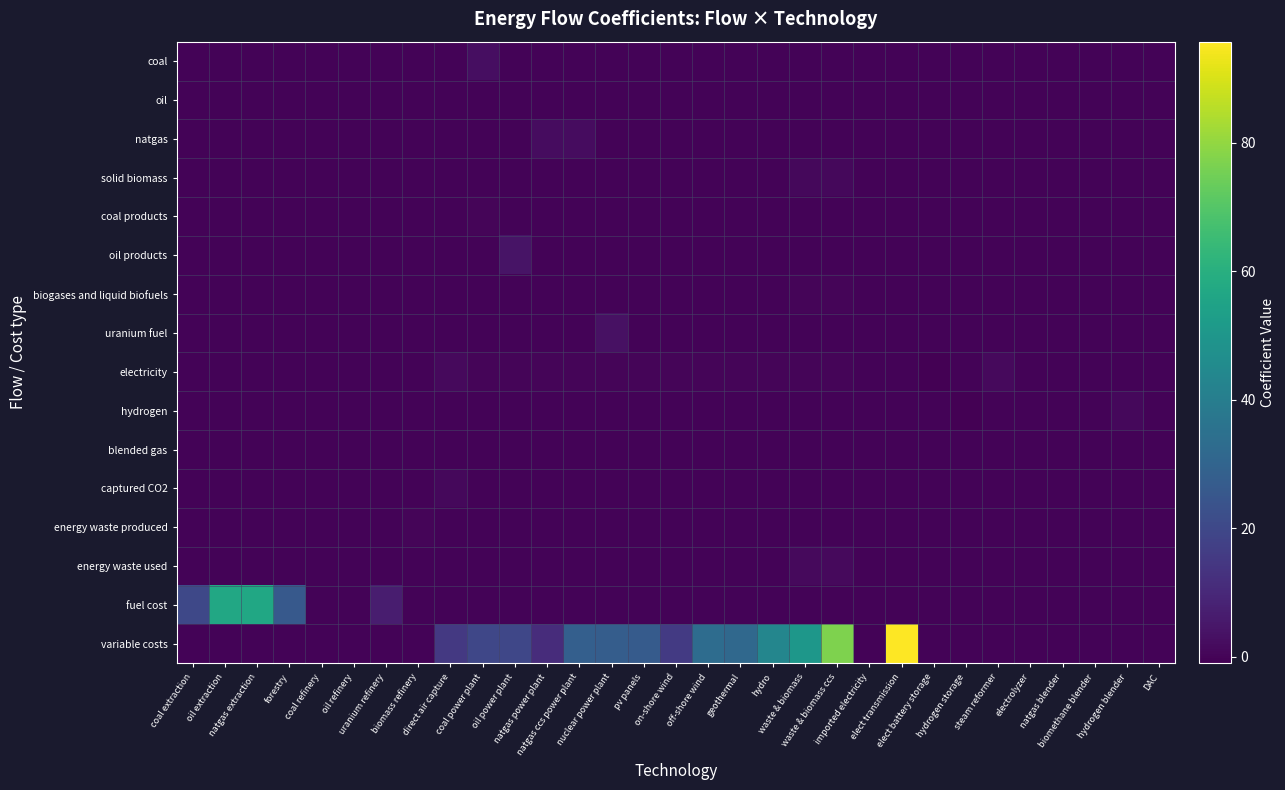

Reading right to left, transcribe all the data shown in this chart.

coal: DAC=0.0	hydrogen blender=0.0	biomethane blender=0.0	natgas blender=0.0	electrolyzer=0.0	steam reformer=0.0	hydrogen storage=0.0	elect battery storage=0.0	elect transmission=0.0	imported electricity=0.0	waste & biomass ccs=0.0	waste & biomass=0.0	hydro=0.0	geothermal=0.0	off-shore wind=0.0	on-shore wind=0.0	pv panels=0.0	nuclear power plant=0.0	natgas ccs power plant=0.0	natgas power plant=0.0	oil power plant=0.0	coal power plant=2.4	direct air capture=0.0	biomass refinery=0.0	uranium refinery=0.0	oil refinery=0.0	coal refinery=0.0	forestry=0.0	natgas extraction=0.0	oil extraction=0.0	coal extraction=0.0
oil: DAC=0.0	hydrogen blender=0.0	biomethane blender=0.0	natgas blender=0.0	electrolyzer=0.0	steam reformer=0.0	hydrogen storage=0.0	elect battery storage=0.0	elect transmission=0.0	imported electricity=0.0	waste & biomass ccs=0.0	waste & biomass=0.0	hydro=0.0	geothermal=0.0	off-shore wind=0.0	on-shore wind=0.0	pv panels=0.0	nuclear power plant=0.0	natgas ccs power plant=0.0	natgas power plant=0.0	oil power plant=0.1	coal power plant=0.0	direct air capture=0.0	biomass refinery=0.0	uranium refinery=0.0	oil refinery=0.0	coal refinery=0.0	forestry=0.0	natgas extraction=0.0	oil extraction=0.0	coal extraction=0.0
natgas: DAC=0.0	hydrogen blender=0.0	biomethane blender=0.0	natgas blender=0.0	electrolyzer=0.0	steam reformer=0.0	hydrogen storage=0.0	elect battery storage=0.0	elect transmission=0.0	imported electricity=0.0	waste & biomass ccs=0.0	waste & biomass=0.0	hydro=0.0	geothermal=0.0	off-shore wind=0.0	on-shore wind=0.0	pv panels=0.0	nuclear power plant=0.0	natgas ccs power plant=2.3	natgas power plant=2.3	oil power plant=0.0	coal power plant=0.0	direct air capture=0.0	biomass refinery=0.0	uranium refinery=0.0	oil refinery=0.0	coal refinery=0.0	forestry=0.0	natgas extraction=0.0	oil extraction=0.0	coal extraction=0.0
solid biomass: DAC=0.0	hydrogen blender=0.0	biomethane blender=0.0	natgas blender=0.0	electrolyzer=0.0	steam reformer=0.0	hydrogen storage=0.0	elect battery storage=0.0	elect transmission=0.0	imported electricity=0.0	waste & biomass ccs=0.9	waste & biomass=0.9	hydro=0.0	geothermal=0.0	off-shore wind=0.0	on-shore wind=0.0	pv panels=0.0	nuclear power plant=0.0	natgas ccs power plant=0.0	natgas power plant=0.0	oil power plant=0.0	coal power plant=0.0	direct air capture=0.0	biomass refinery=0.0	uranium refinery=0.0	oil refinery=0.0	coal refinery=0.0	forestry=0.0	natgas extraction=0.0	oil extraction=0.0	coal extraction=0.0
coal products: DAC=0.0	hydrogen blender=0.0	biomethane blender=0.0	natgas blender=0.0	electrolyzer=0.0	steam reformer=0.0	hydrogen storage=0.0	elect battery storage=0.0	elect transmission=0.0	imported electricity=0.0	waste & biomass ccs=0.0	waste & biomass=0.0	hydro=0.0	geothermal=0.0	off-shore wind=0.0	on-shore wind=0.0	pv panels=0.0	nuclear power plant=0.0	natgas ccs power plant=0.0	natgas power plant=0.0	oil power plant=0.0	coal power plant=0.3	direct air capture=0.0	biomass refinery=0.0	uranium refinery=0.0	oil refinery=0.0	coal refinery=0.0	forestry=0.0	natgas extraction=0.0	oil extraction=0.0	coal extraction=0.0
oil products: DAC=0.0	hydrogen blender=0.0	biomethane blender=0.0	natgas blender=0.0	electrolyzer=0.0	steam reformer=0.0	hydrogen storage=0.0	elect battery storage=0.0	elect transmission=0.0	imported electricity=0.0	waste & biomass ccs=0.0	waste & biomass=0.0	hydro=0.0	geothermal=0.0	off-shore wind=0.0	on-shore wind=0.0	pv panels=0.0	nuclear power plant=0.0	natgas ccs power plant=0.0	natgas power plant=0.0	oil power plant=4.1	coal power plant=0.0	direct air capture=0.0	biomass refinery=0.0	uranium refinery=0.0	oil refinery=0.0	coal refinery=0.0	forestry=0.0	natgas extraction=0.0	oil extraction=0.0	coal extraction=0.0
biogases and liquid biofuels: DAC=0.0	hydrogen blender=0.0	biomethane blender=0.0	natgas blender=0.0	electrolyzer=0.0	steam reformer=0.0	hydrogen storage=0.0	elect battery storage=0.0	elect transmission=0.0	imported electricity=0.0	waste & biomass ccs=0.4	waste & biomass=0.4	hydro=0.0	geothermal=0.0	off-shore wind=0.0	on-shore wind=0.0	pv panels=0.0	nuclear power plant=0.0	natgas ccs power plant=0.0	natgas power plant=0.0	oil power plant=0.0	coal power plant=0.0	direct air capture=0.0	biomass refinery=0.0	uranium refinery=0.0	oil refinery=0.0	coal refinery=0.0	forestry=0.0	natgas extraction=0.0	oil extraction=0.0	coal extraction=0.0
uranium fuel: DAC=0.0	hydrogen blender=0.0	biomethane blender=0.0	natgas blender=0.0	electrolyzer=0.0	steam reformer=0.0	hydrogen storage=0.0	elect battery storage=0.0	elect transmission=0.0	imported electricity=0.0	waste & biomass ccs=0.0	waste & biomass=0.0	hydro=0.0	geothermal=0.0	off-shore wind=0.0	on-shore wind=0.0	pv panels=0.0	nuclear power plant=3.4	natgas ccs power plant=0.0	natgas power plant=0.0	oil power plant=0.0	coal power plant=0.0	direct air capture=0.0	biomass refinery=0.0	uranium refinery=0.0	oil refinery=0.0	coal refinery=0.0	forestry=0.0	natgas extraction=0.0	oil extraction=0.0	coal extraction=0.0
electricity: DAC=0.0	hydrogen blender=0.0	biomethane blender=0.0	natgas blender=0.0	electrolyzer=0.0	steam reformer=1.2	hydrogen storage=0.0	elect battery storage=-1.1	elect transmission=0.1	imported electricity=0.0	waste & biomass ccs=0.1	waste & biomass=0.1	hydro=0.1	geothermal=0.1	off-shore wind=0.1	on-shore wind=0.1	pv panels=0.1	nuclear power plant=0.1	natgas ccs power plant=0.1	natgas power plant=0.1	oil power plant=0.1	coal power plant=0.1	direct air capture=1.5	biomass refinery=0.0	uranium refinery=0.0	oil refinery=0.0	coal refinery=0.0	forestry=0.0	natgas extraction=0.0	oil extraction=0.0	coal extraction=0.0
hydrogen: DAC=0.0	hydrogen blender=1.0	biomethane blender=0.0	natgas blender=0.0	electrolyzer=0.0	steam reformer=0.0	hydrogen storage=-1.1	elect battery storage=0.0	elect transmission=0.0	imported electricity=0.0	waste & biomass ccs=0.0	waste & biomass=0.0	hydro=0.0	geothermal=0.0	off-shore wind=0.0	on-shore wind=0.0	pv panels=0.0	nuclear power plant=0.0	natgas ccs power plant=0.0	natgas power plant=0.0	oil power plant=0.0	coal power plant=0.0	direct air capture=0.0	biomass refinery=0.0	uranium refinery=0.0	oil refinery=0.0	coal refinery=0.0	forestry=0.0	natgas extraction=0.0	oil extraction=0.0	coal extraction=0.0
blended gas: DAC=0.0	hydrogen blender=0.0	biomethane blender=0.0	natgas blender=0.0	electrolyzer=0.0	steam reformer=0.0	hydrogen storage=0.0	elect battery storage=0.0	elect transmission=0.0	imported electricity=0.0	waste & biomass ccs=0.0	waste & biomass=0.0	hydro=0.0	geothermal=0.0	off-shore wind=0.0	on-shore wind=0.0	pv panels=0.0	nuclear power plant=0.0	natgas ccs power plant=0.0	natgas power plant=0.0	oil power plant=0.0	coal power plant=0.0	direct air capture=0.0	biomass refinery=0.0	uranium refinery=0.0	oil refinery=0.0	coal refinery=0.0	forestry=0.0	natgas extraction=0.0	oil extraction=0.0	coal extraction=0.0
captured CO2: DAC=0.0	hydrogen blender=0.0	biomethane blender=0.0	natgas blender=0.0	electrolyzer=0.0	steam reformer=0.0	hydrogen storage=0.0	elect battery storage=0.0	elect transmission=0.0	imported electricity=0.0	waste & biomass ccs=0.0	waste & biomass=0.0	hydro=0.0	geothermal=0.0	off-shore wind=0.0	on-shore wind=0.0	pv panels=0.0	nuclear power plant=0.0	natgas ccs power plant=0.0	natgas power plant=0.0	oil power plant=0.0	coal power plant=0.0	direct air capture=1.0	biomass refinery=0.0	uranium refinery=0.0	oil refinery=0.0	coal refinery=0.0	forestry=0.0	natgas extraction=0.0	oil extraction=0.0	coal extraction=0.0
energy waste produced: DAC=0.0	hydrogen blender=0.0	biomethane blender=0.0	natgas blender=0.0	electrolyzer=0.0	steam reformer=0.0	hydrogen storage=0.0	elect battery storage=0.0	elect transmission=0.0	imported electricity=0.0	waste & biomass ccs=0.0	waste & biomass=0.0	hydro=0.0	geothermal=0.0	off-shore wind=0.0	on-shore wind=0.0	pv panels=0.0	nuclear power plant=0.0	natgas ccs power plant=0.0	natgas power plant=0.0	oil power plant=0.0	coal power plant=0.0	direct air capture=0.0	biomass refinery=0.3	uranium refinery=0.0	oil refinery=0.0	coal refinery=0.0	forestry=0.0	natgas extraction=0.0	oil extraction=0.0	coal extraction=0.0
energy waste used: DAC=0.0	hydrogen blender=0.0	biomethane blender=0.0	natgas blender=0.0	electrolyzer=0.0	steam reformer=0.0	hydrogen storage=0.0	elect battery storage=0.0	elect transmission=0.0	imported electricity=0.0	waste & biomass ccs=1.4	waste & biomass=1.4	hydro=0.0	geothermal=0.0	off-shore wind=0.0	on-shore wind=0.0	pv panels=0.0	nuclear power plant=0.0	natgas ccs power plant=0.0	natgas power plant=0.0	oil power plant=0.0	coal power plant=0.0	direct air capture=0.0	biomass refinery=0.0	uranium refinery=0.0	oil refinery=0.0	coal refinery=0.0	forestry=0.0	natgas extraction=0.0	oil extraction=0.0	coal extraction=0.0
fuel cost: DAC=0.0	hydrogen blender=0.0	biomethane blender=0.0	natgas blender=0.0	electrolyzer=0.0	steam reformer=0.0	hydrogen storage=0.0	elect battery storage=0.0	elect transmission=0.0	imported electricity=0.0	waste & biomass ccs=0.0	waste & biomass=0.0	hydro=0.0	geothermal=0.0	off-shore wind=0.0	on-shore wind=0.0	pv panels=0.0	nuclear power plant=0.0	natgas ccs power plant=0.0	natgas power plant=0.0	oil power plant=0.0	coal power plant=0.0	direct air capture=0.0	biomass refinery=0.0	uranium refinery=6.8	oil refinery=0.0	coal refinery=0.0	forestry=25.9	natgas extraction=56.4	oil extraction=57.0	coal extraction=20.1
variable costs: DAC=0.0	hydrogen blender=0.0	biomethane blender=0.0	natgas blender=0.0	electrolyzer=0.0	steam reformer=0.0	hydrogen storage=0.0	elect battery storage=0.0	elect transmission=95.8	imported electricity=0.0	waste & biomass ccs=77.1	waste & biomass=50.2	hydro=43.5	geothermal=31.6	off-shore wind=33.2	on-shore wind=15.3	pv panels=26.6	nuclear power plant=27.6	natgas ccs power plant=28.2	natgas power plant=11.2	oil power plant=19.6	coal power plant=19.6	direct air capture=15.0	biomass refinery=0.0	uranium refinery=0.0	oil refinery=0.0	coal refinery=0.0	forestry=0.0	natgas extraction=0.0	oil extraction=0.0	coal extraction=0.0